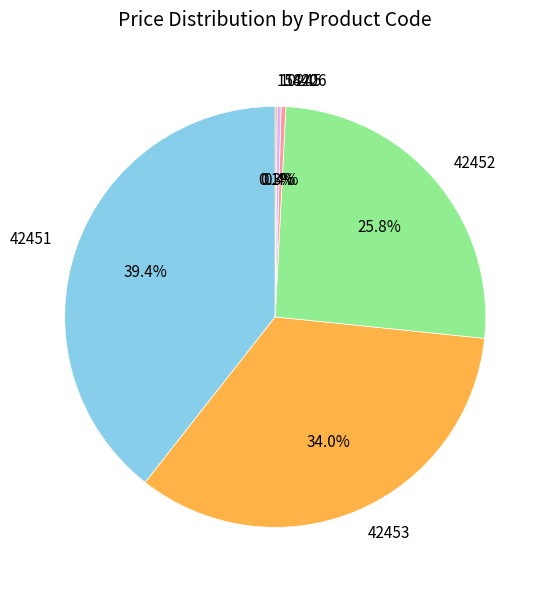

The 14406 slice represents 6% of the pie. True or false?

False